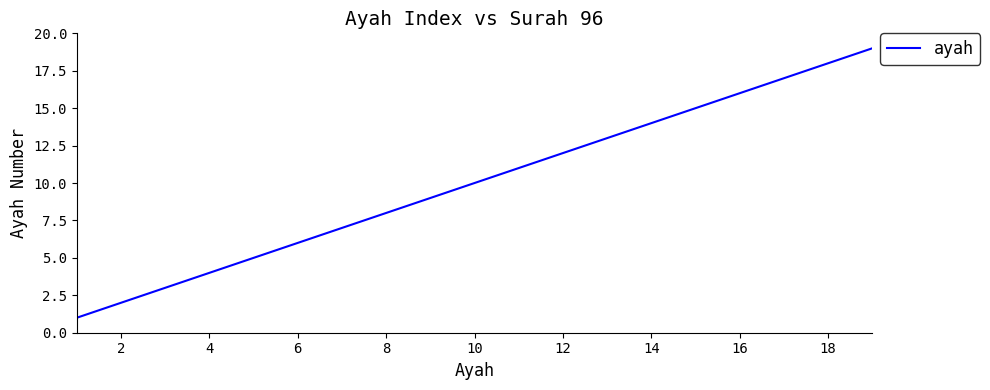

What is the maximum value shown in the chart?

19